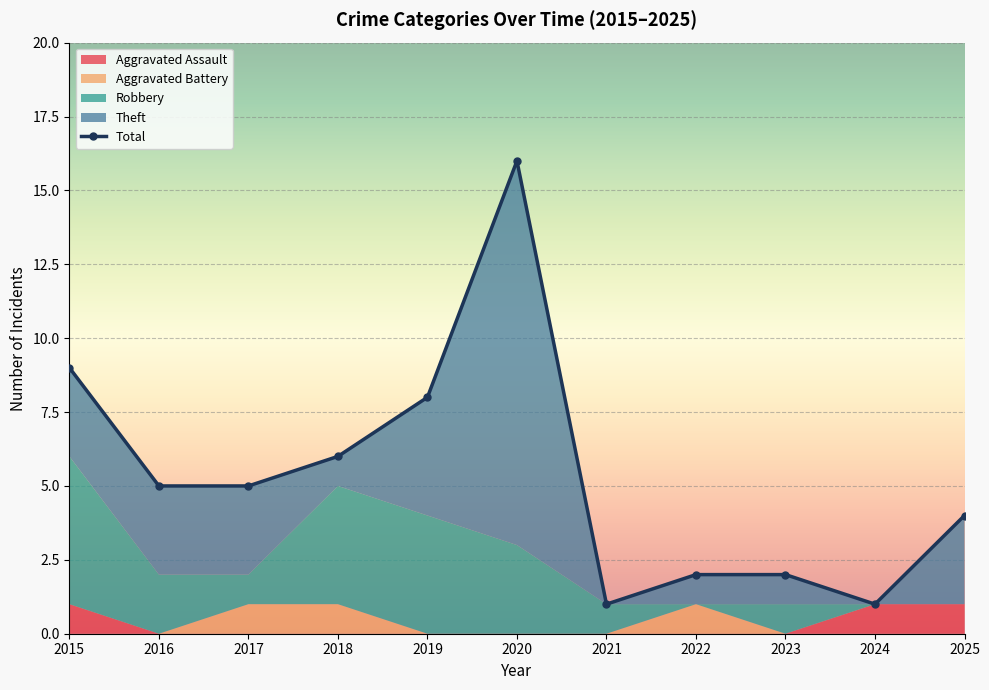

How many data points does each series have?

11